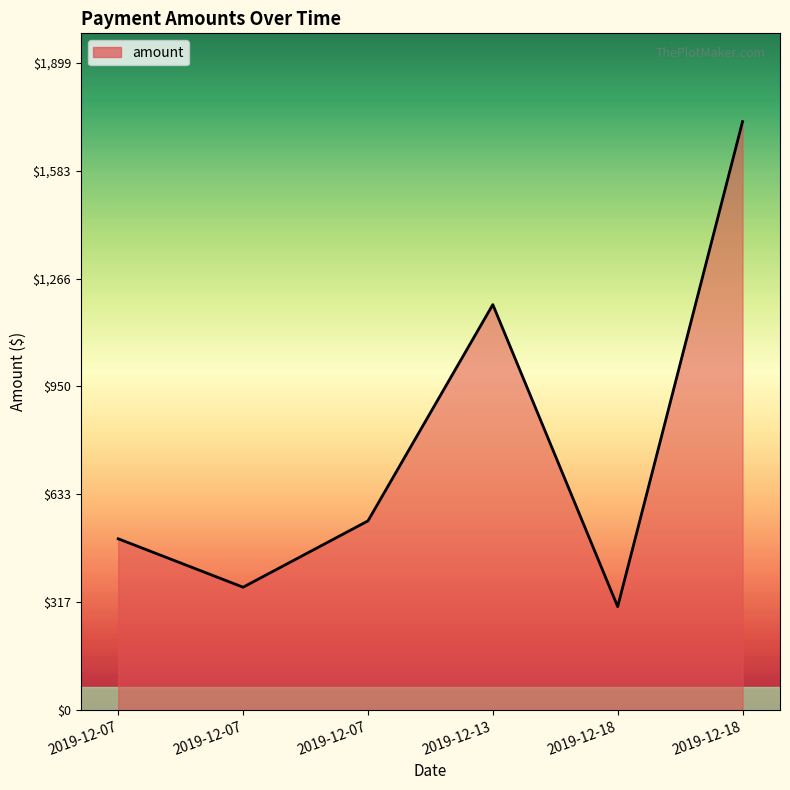

At which label is the value closest to 1014?

2019-12-13